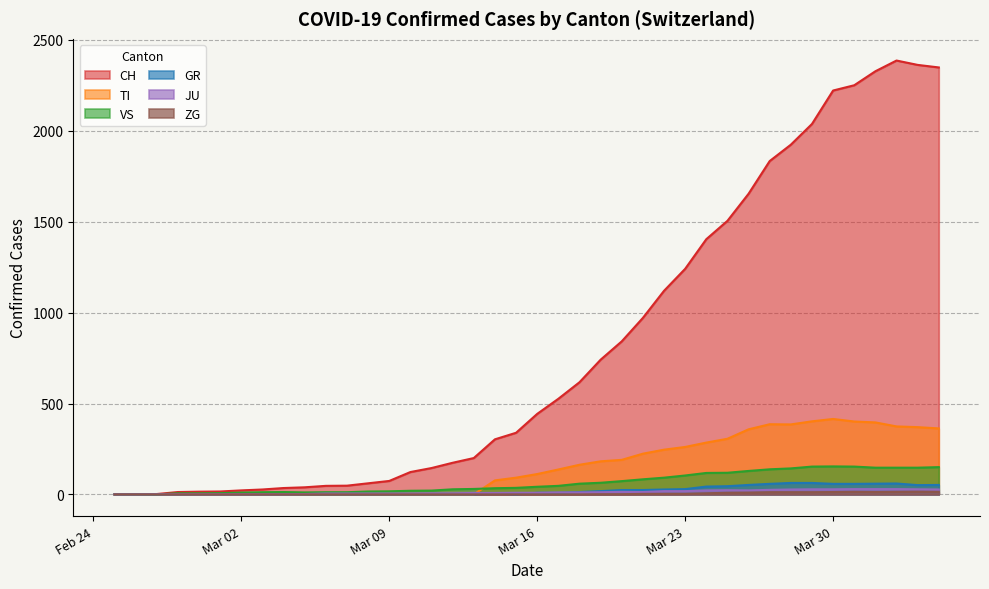

What is the sum of all GR values?

821